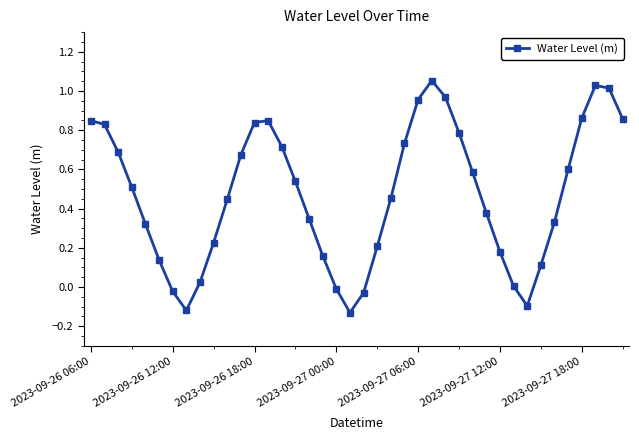

What is the sum of all values?

18.8